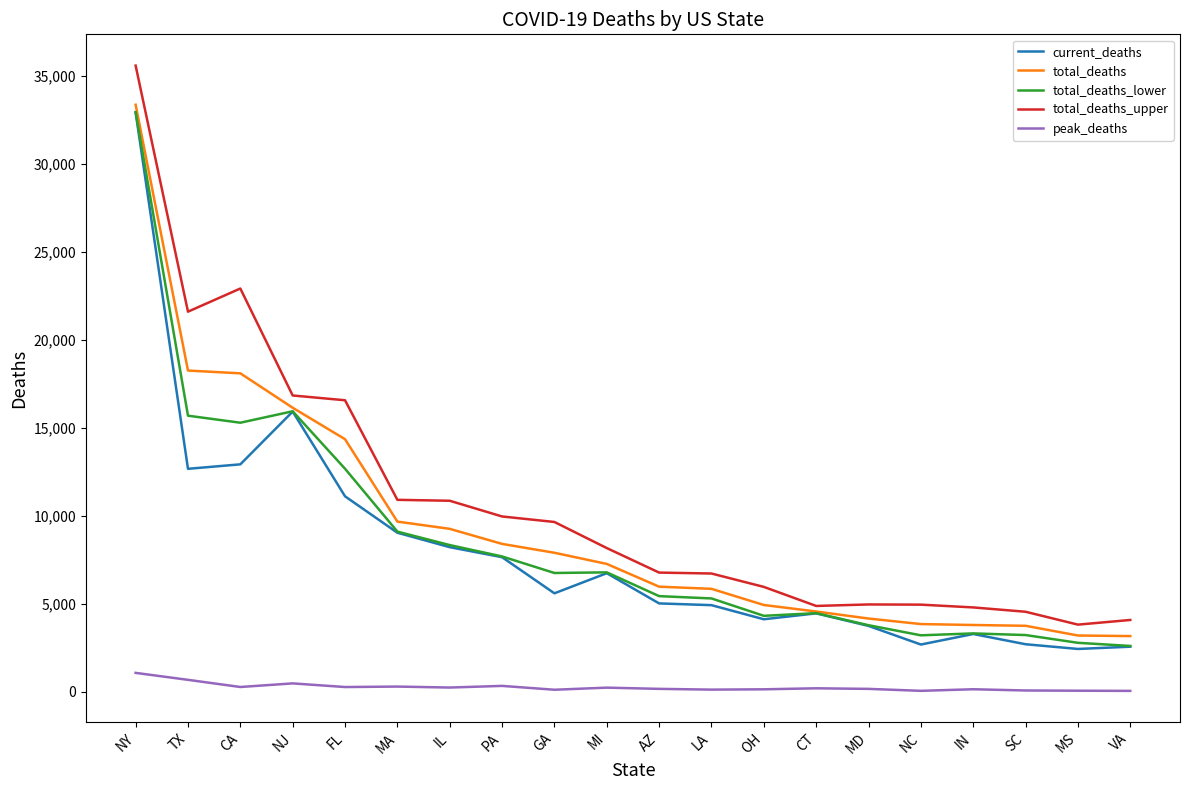

The value of peak_deaths at AZ is 172. True or false?

True